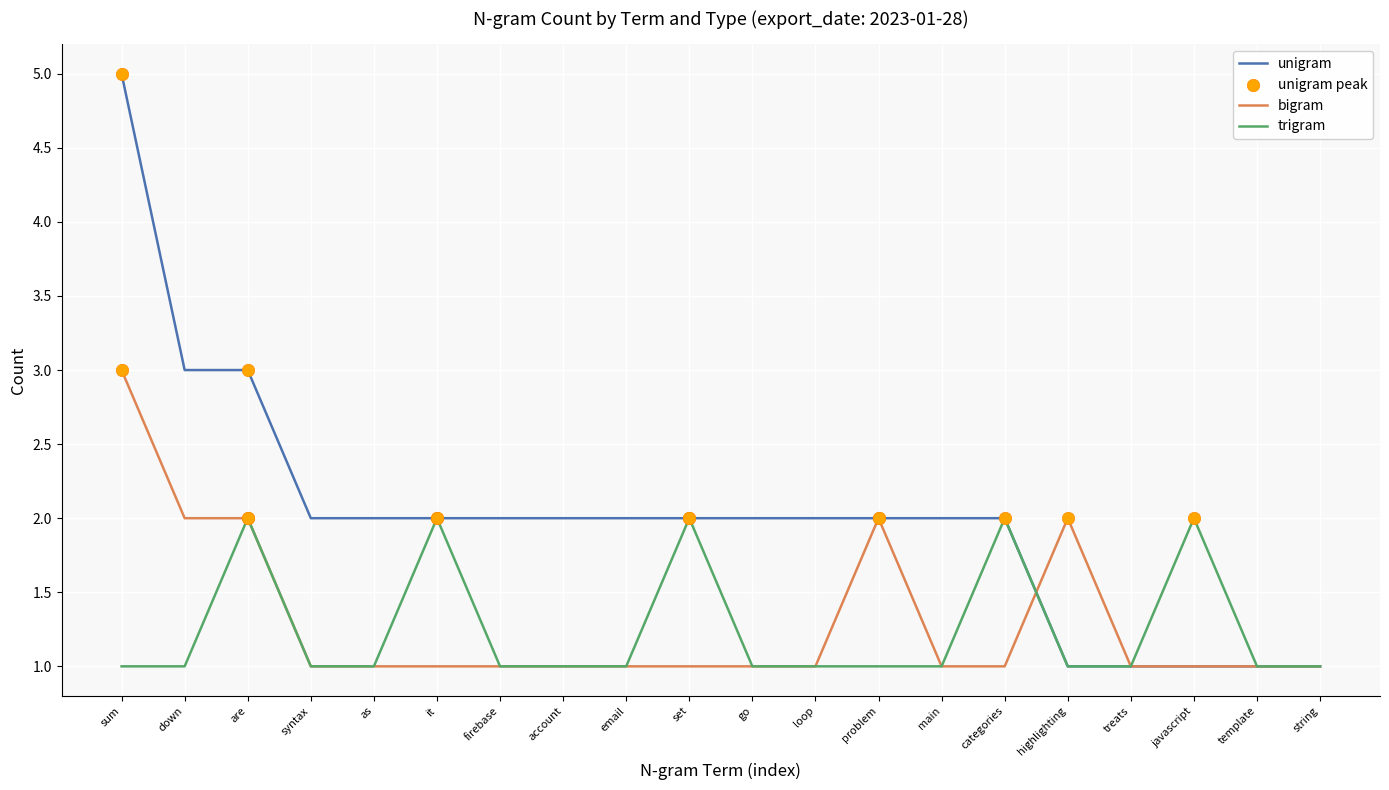

Which series has the largest range (max minus min)?

unigram